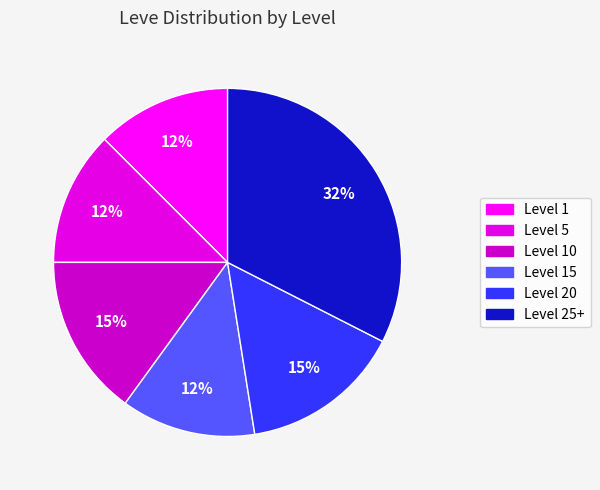

Is there any slice that represents more than half of the pie?

No